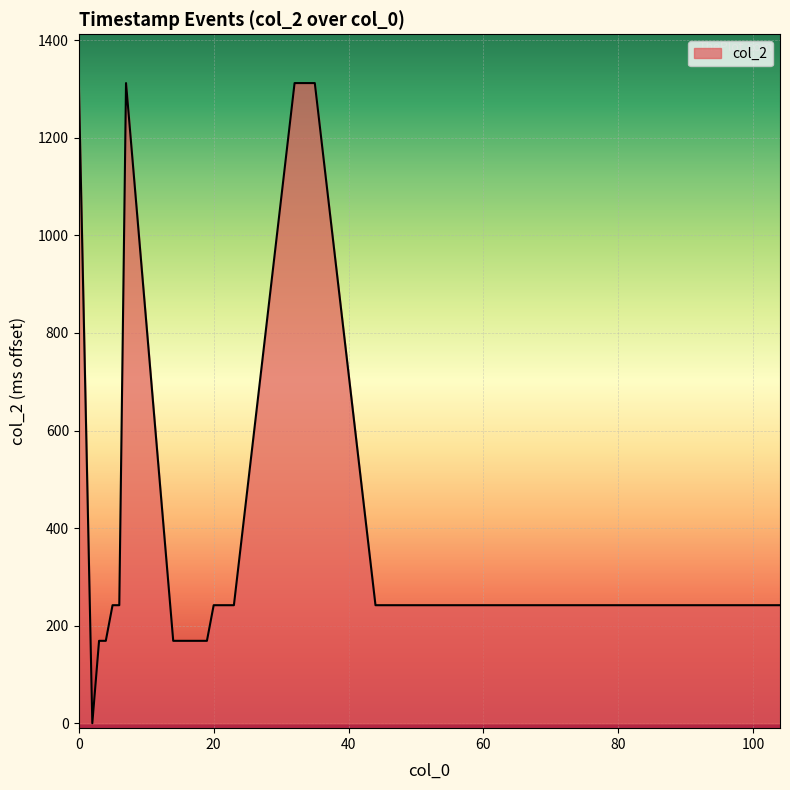

What is the greatest value displayed?

1312